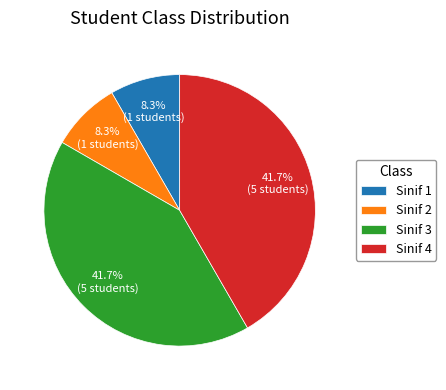

How many segments does this pie chart have?

4